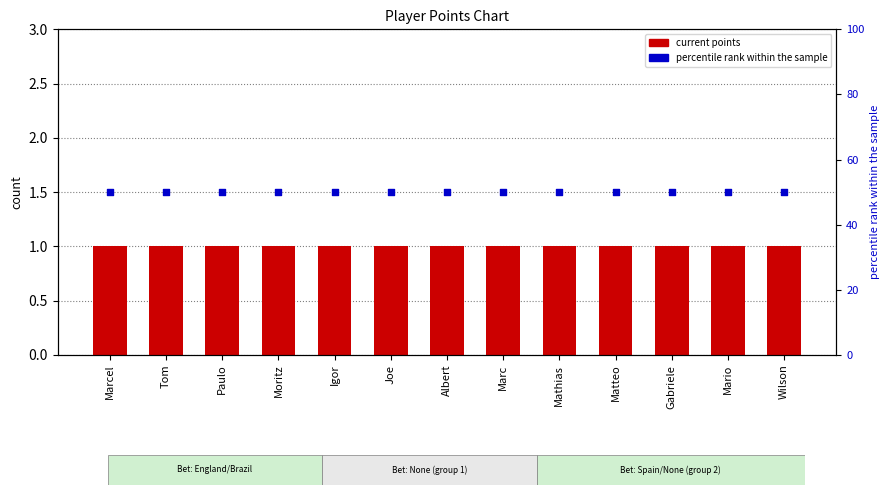

Which series has the largest total across all categories?

percentile rank within the sample